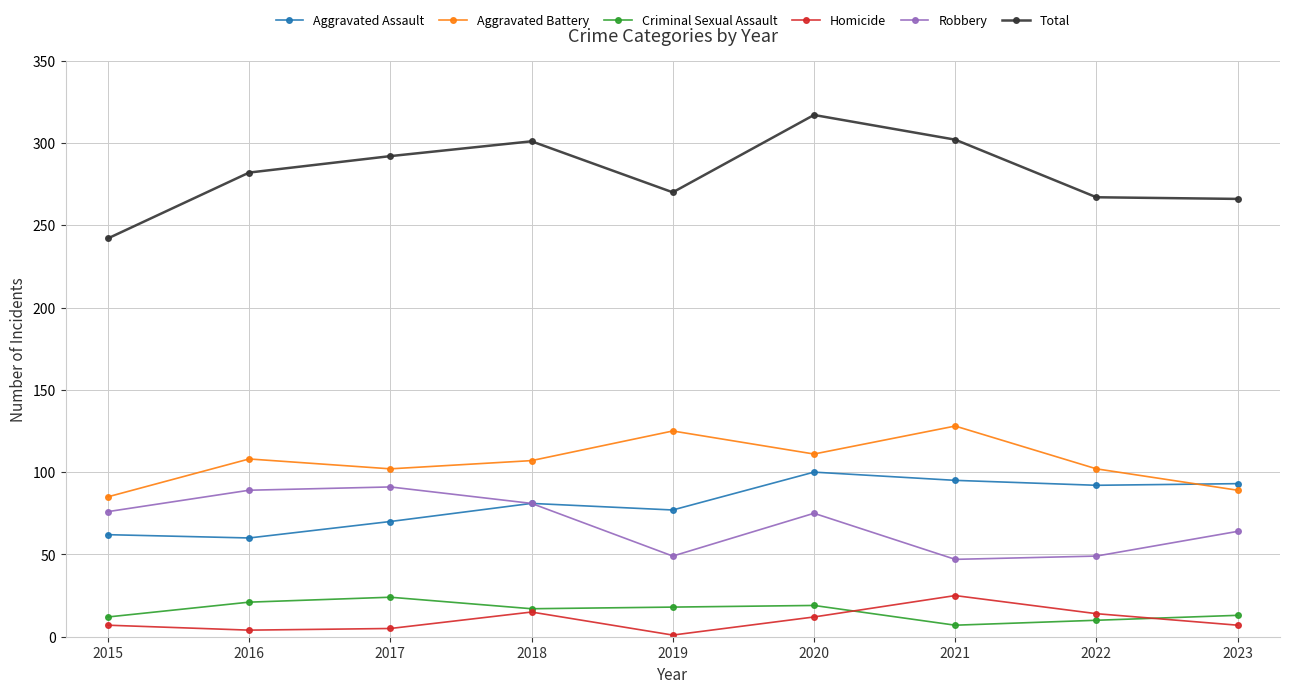

True or false: Aggravated Assault and Total cross at least once.

False